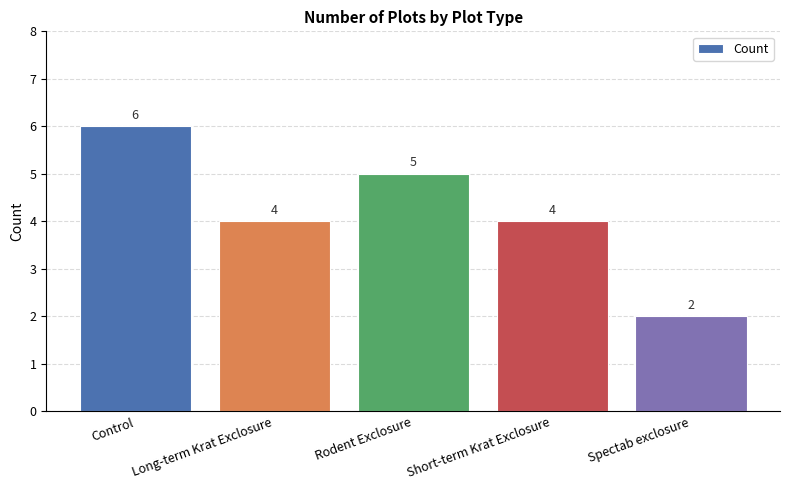

What is the label of the 5th bar from the right?

Control